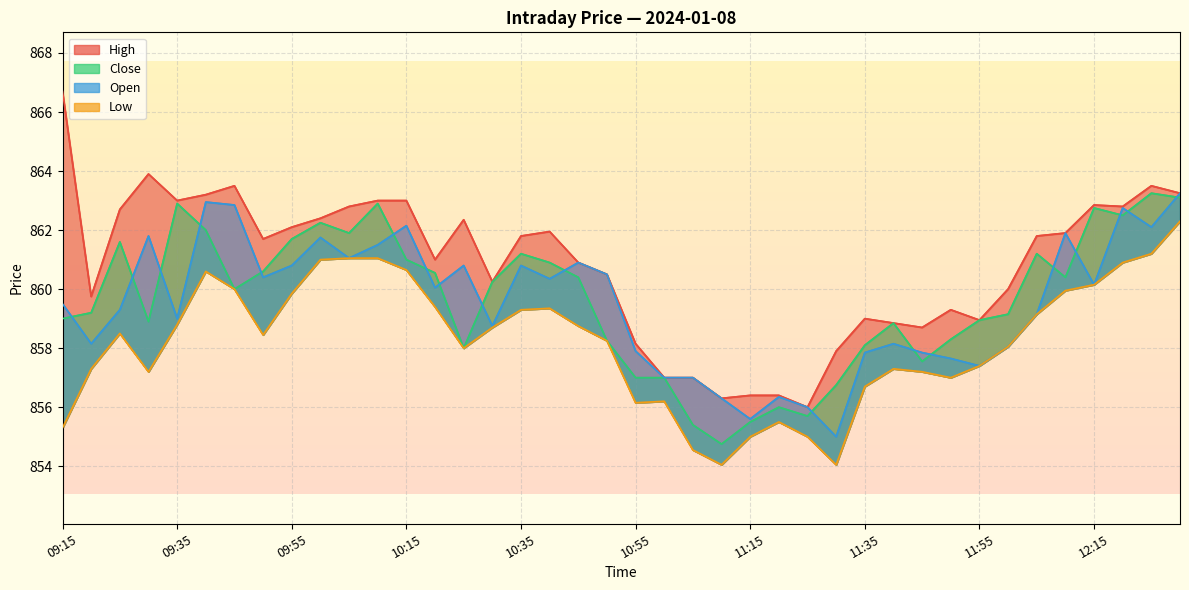

What is the average value of the Open series?

859.5